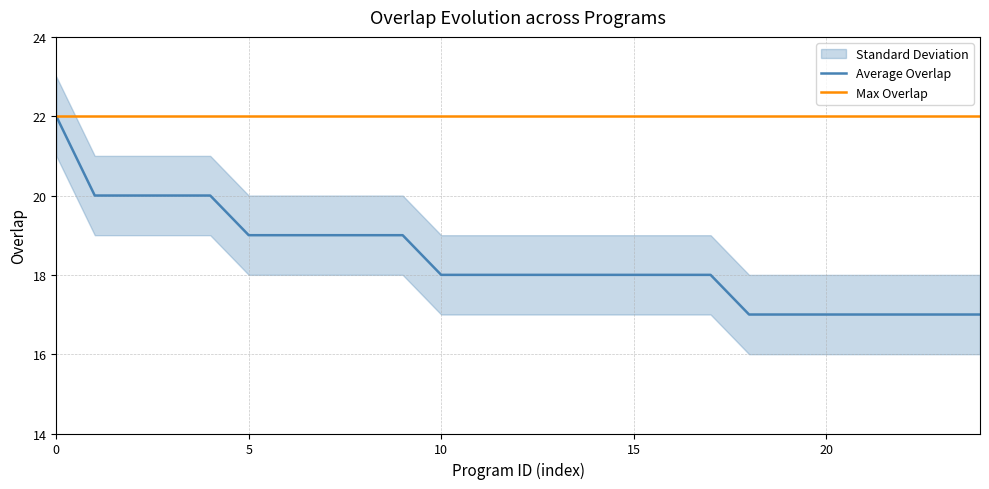

What is the difference between the second highest and minimum values in the Average Overlap series?

3